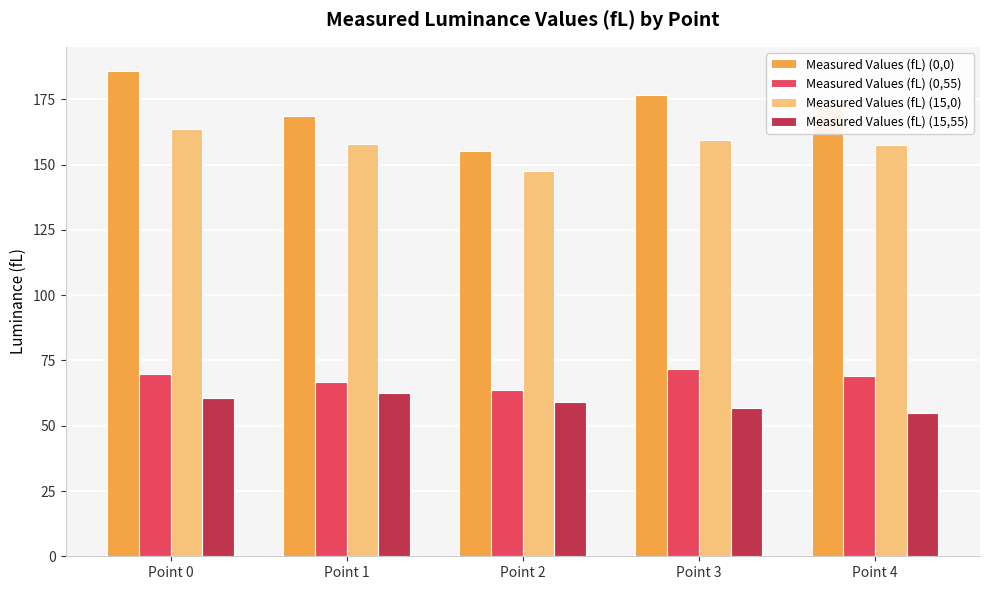

Which category has the lowest value in the Measured Values (fL) (15,55) series?

Point 4